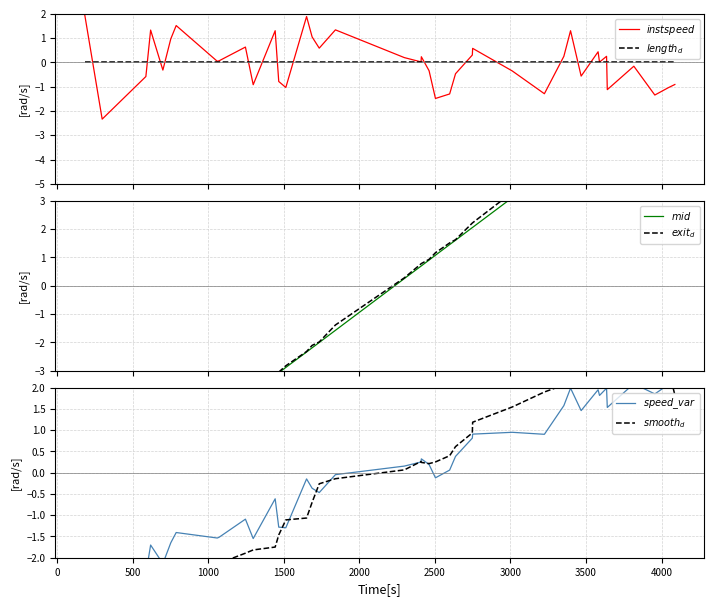

The value of $exit_{d}$ at 12 is -3.0. True or false?

True